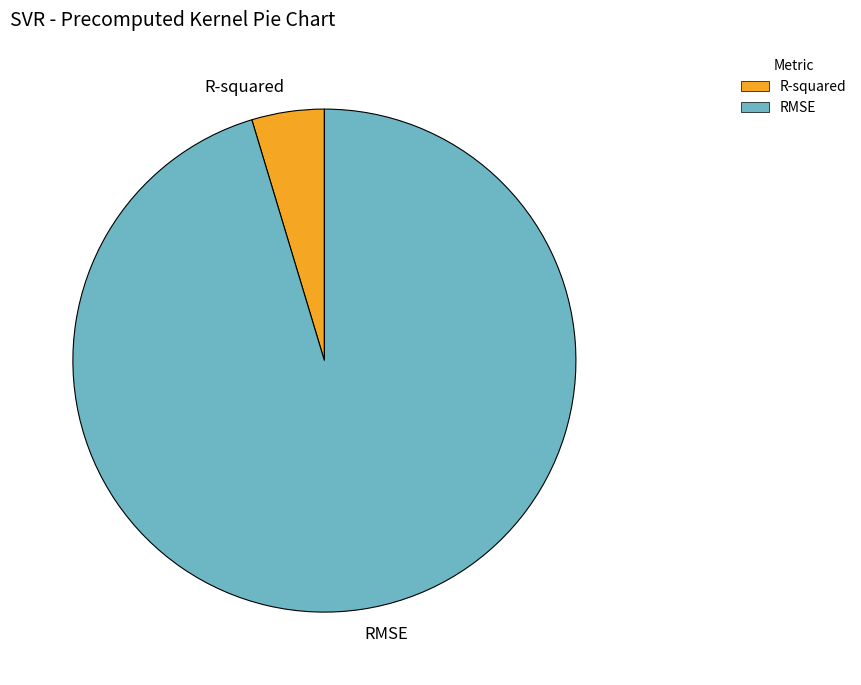

Is there any slice that represents more than half of the pie?

Yes